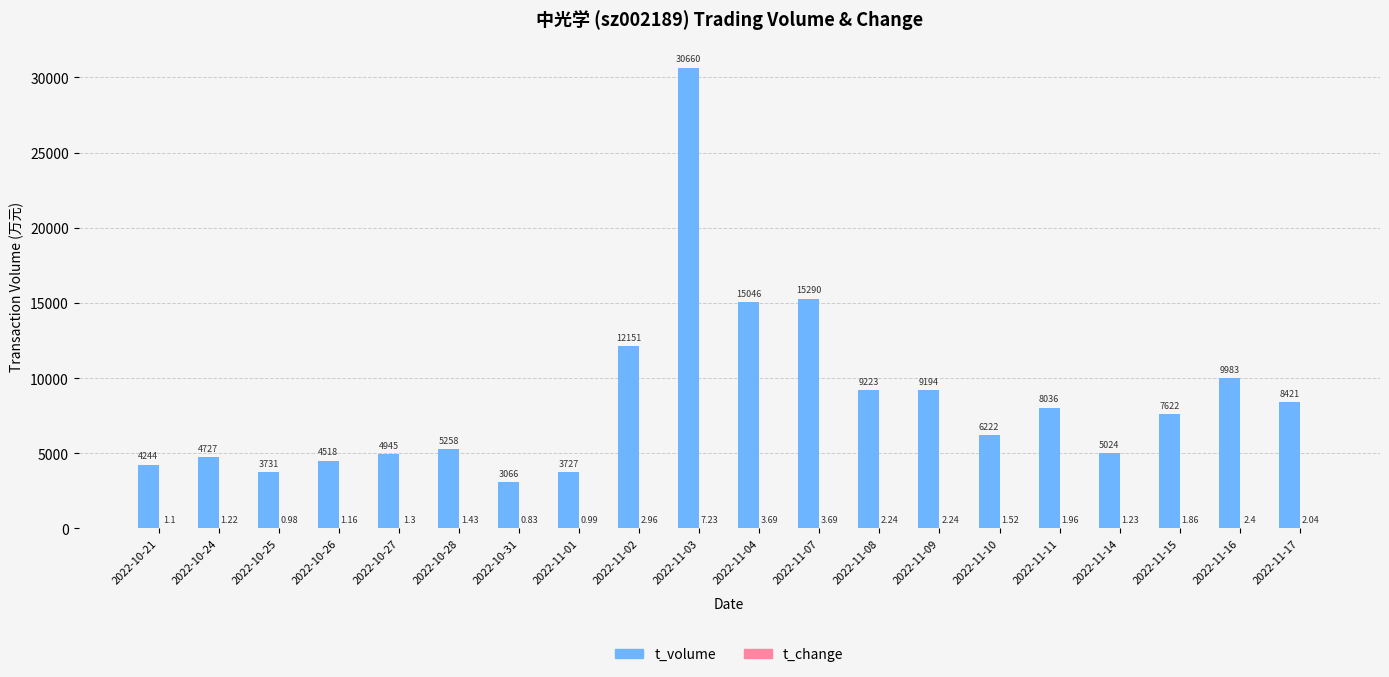

Between 2022-10-28 and 2022-11-09, which series saw the biggest shift?

t_volume